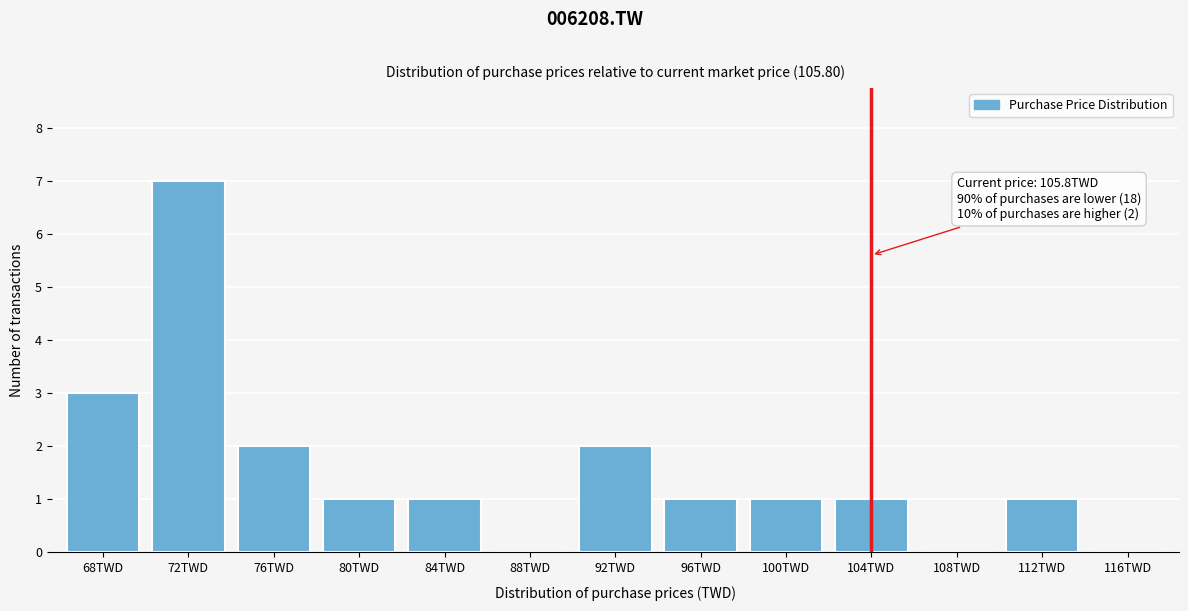

Reading right to left, list all the values displayed in this chart.

116TWD=0	112TWD=1	108TWD=0	104TWD=1	100TWD=1	96TWD=1	92TWD=2	88TWD=0	84TWD=1	80TWD=1	76TWD=2	72TWD=7	68TWD=3